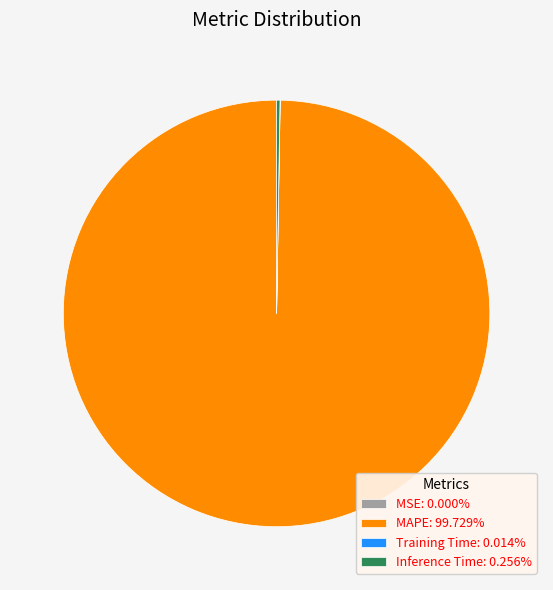

Is there a majority slice in this chart?

Yes